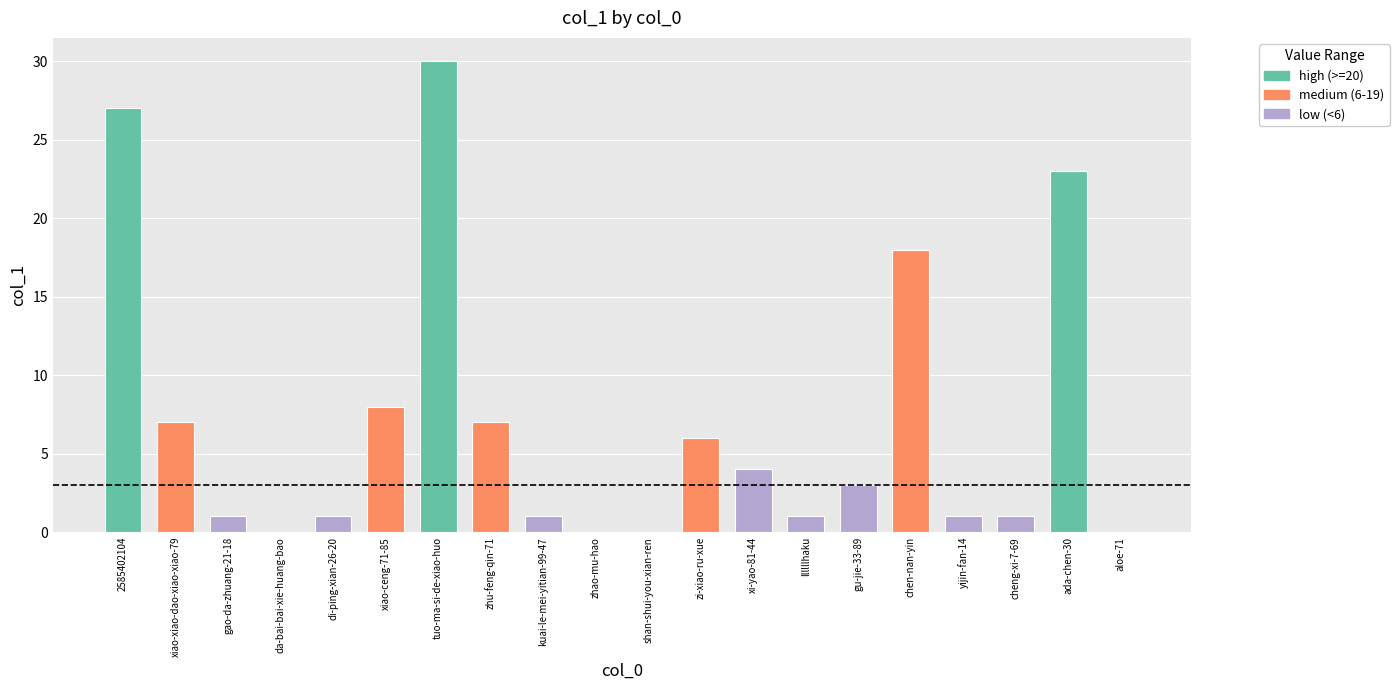

What is the change in value from tuo-ma-si-de-xiao-huo to zi-xiao-ru-xue?

-24